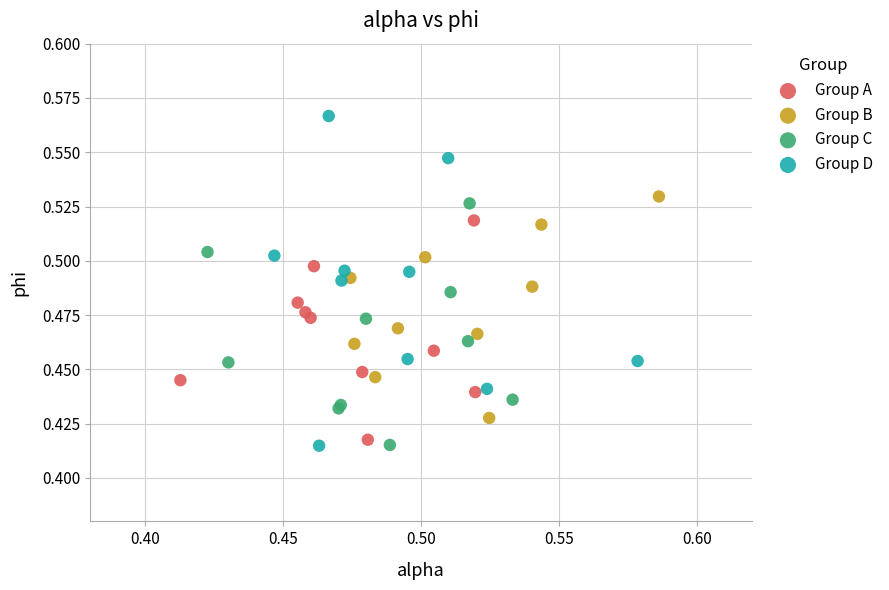

Which series reaches the maximum Y coordinate?

Group D